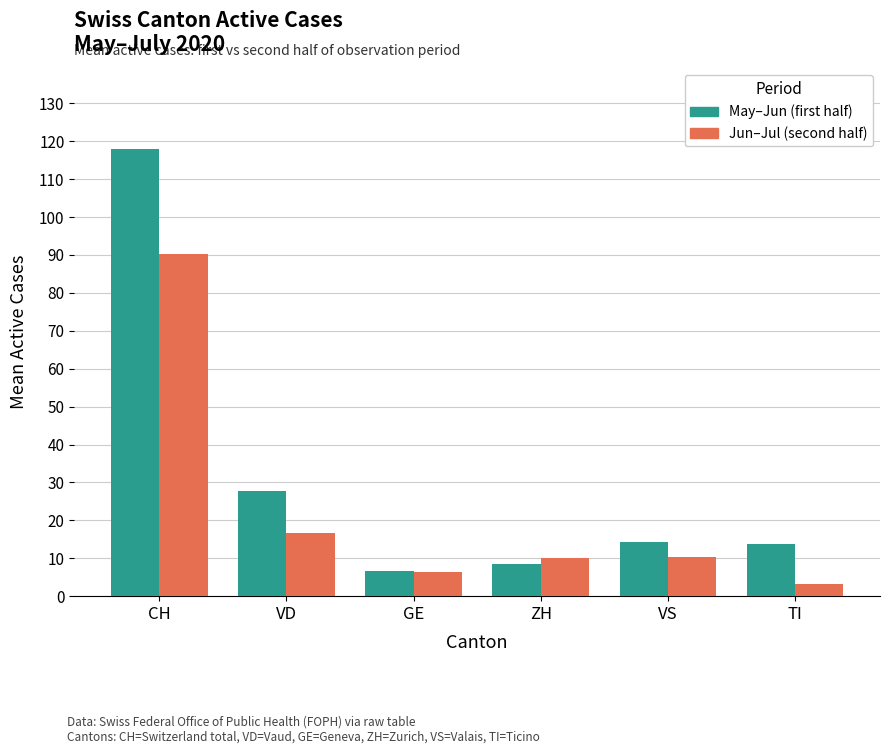

List the series in order of their overall mean, highest first.

May–Jun (first half), Jun–Jul (second half)